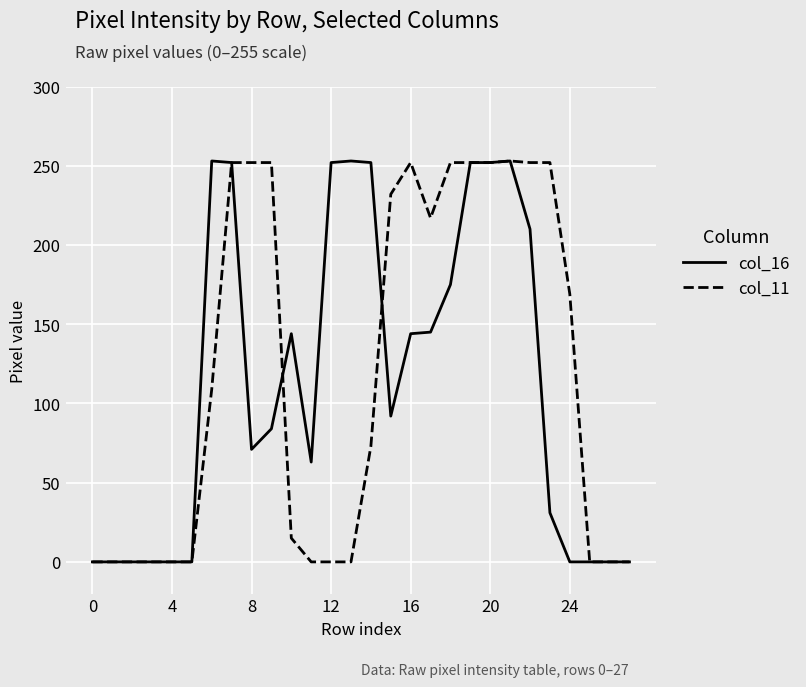

Count the number of data series in this chart.

2